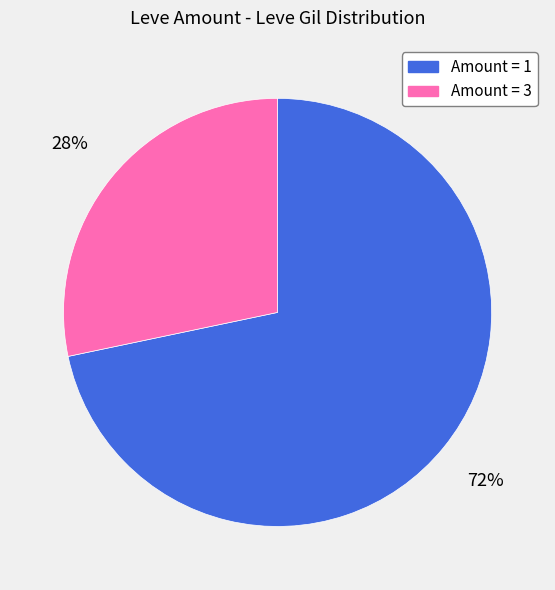

Between Amount = 3 and Amount = 1, which is larger?

Amount = 1